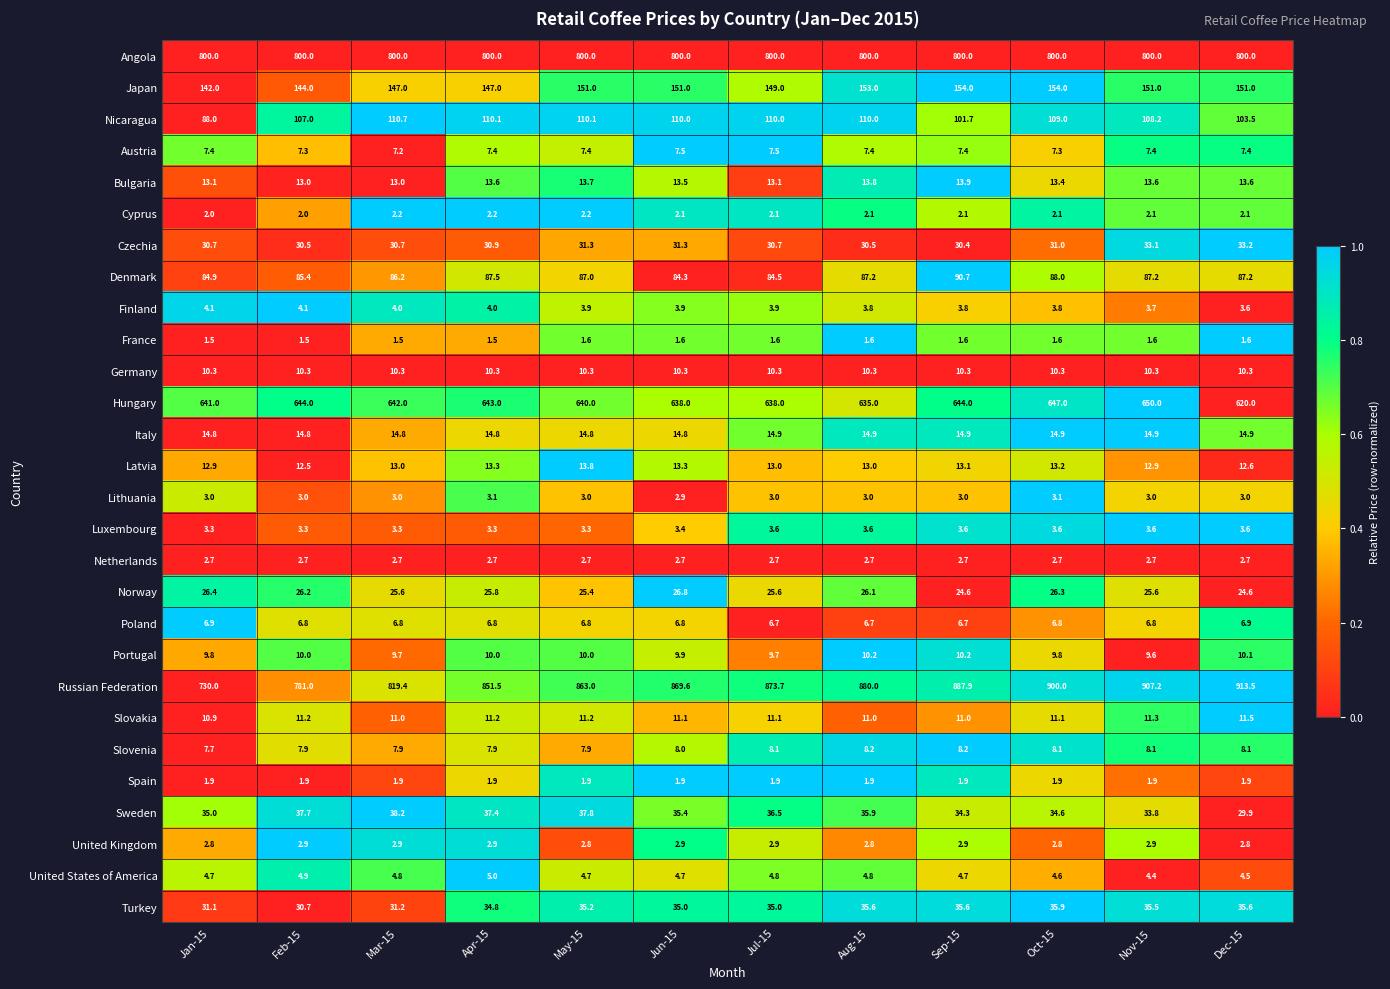

How many distinct data groups are displayed?

28